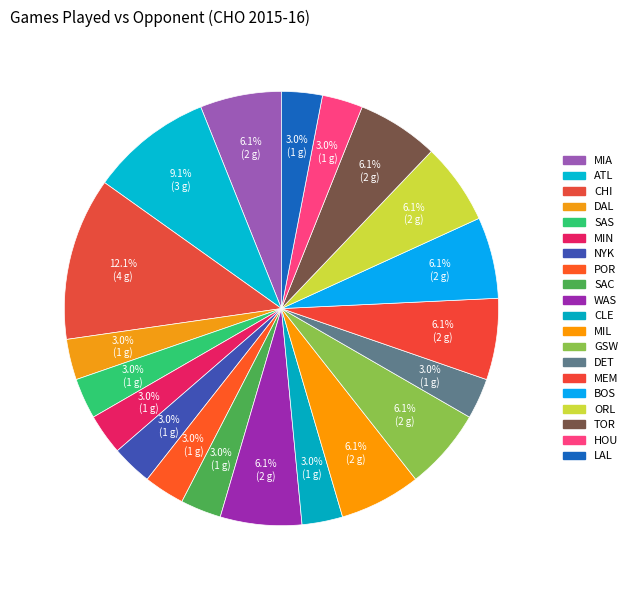

How many segments does this pie chart have?

20